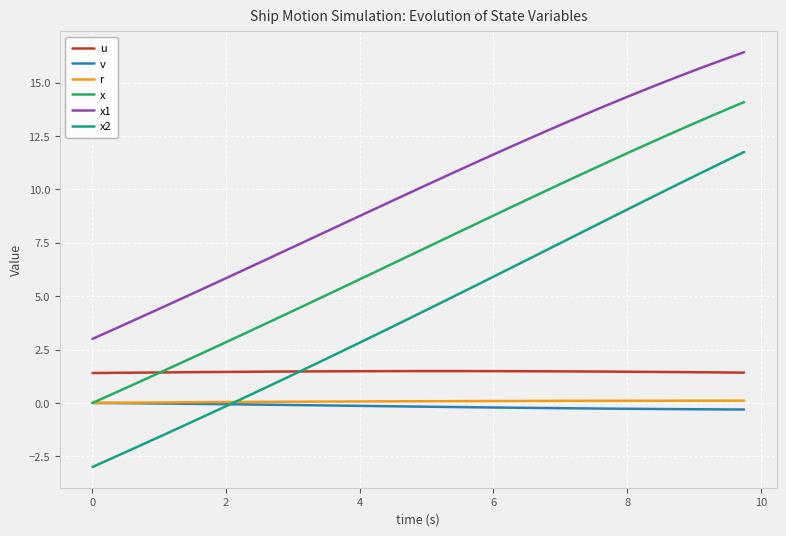

True or false: u and v cross at least once.

False